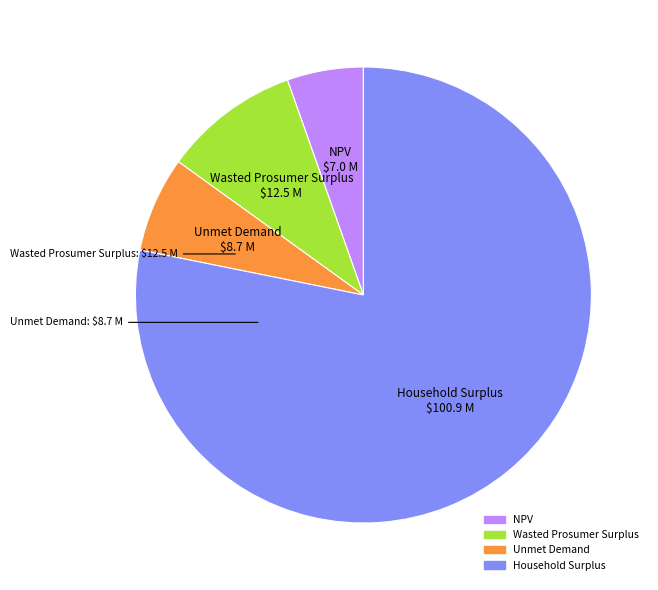

Count the number of slices in the pie.

4